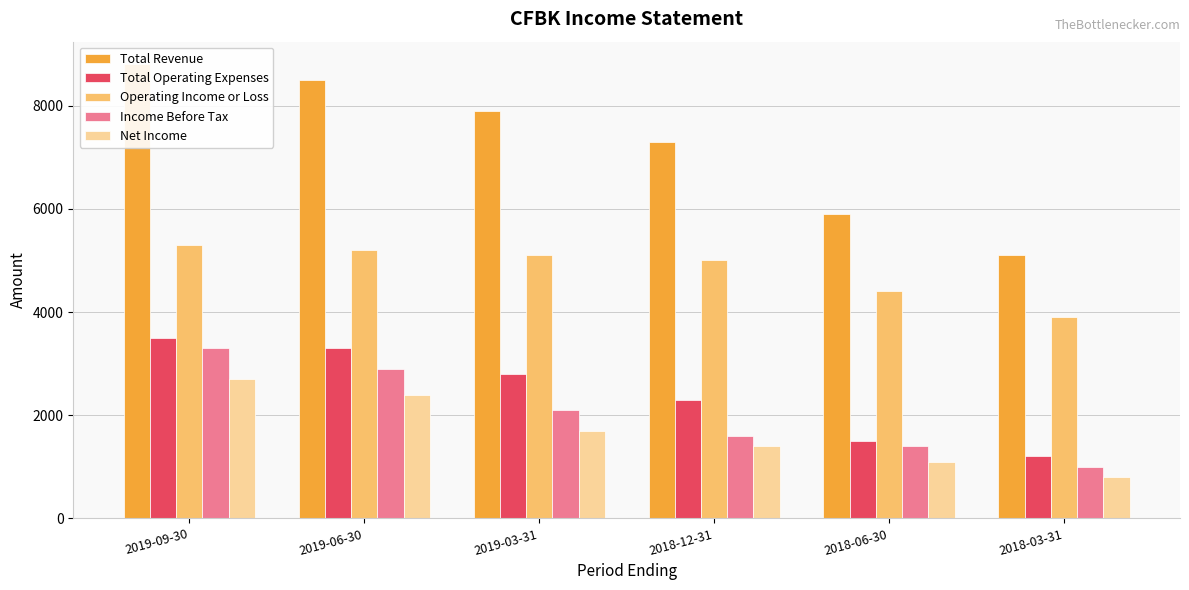

What is the greatest value displayed?

8800